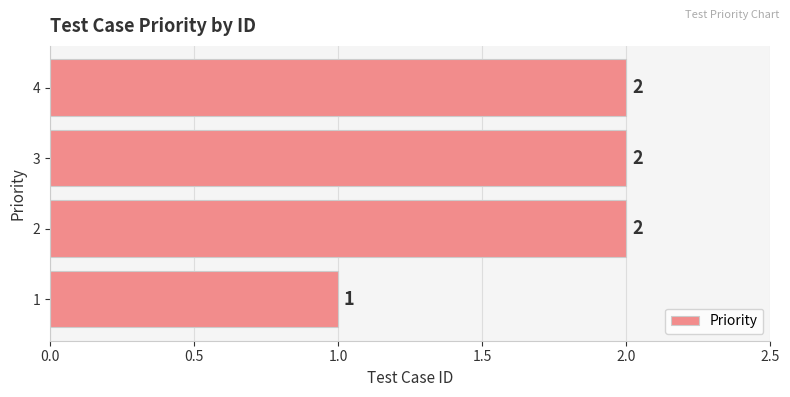

Count the number of categories in the chart.

4